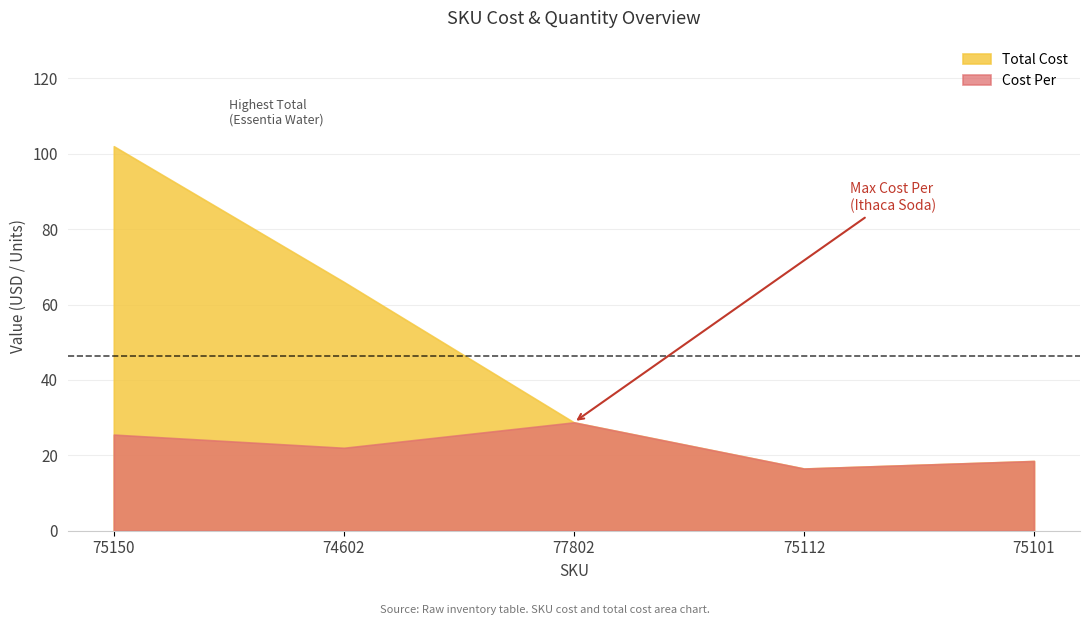

At which label is Total Cost closest to 59?

74602